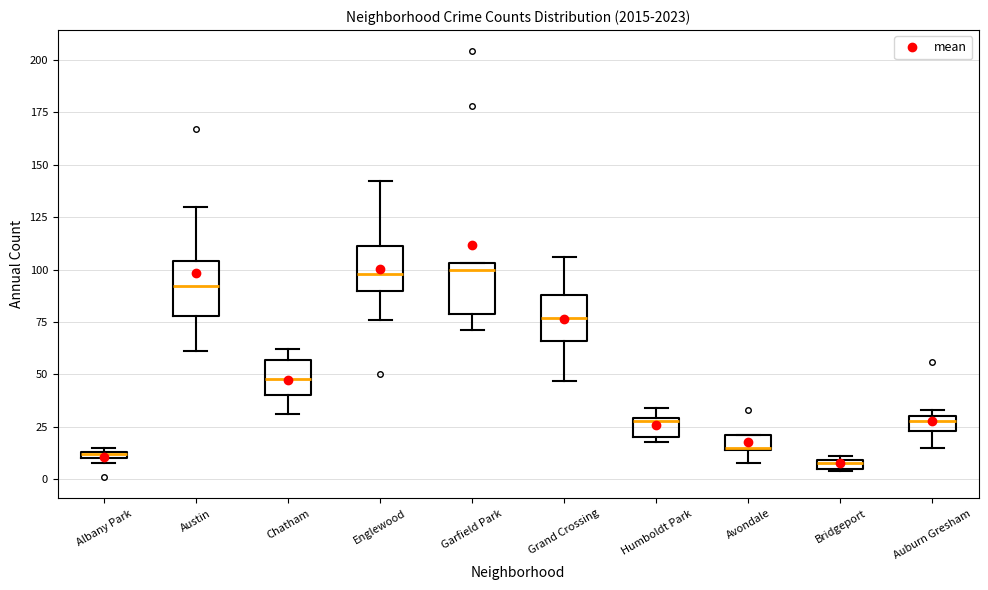

Where does the lower whisker of the box for Avondale end on the y-axis? The values are not printed on the chart, so give them approximately, as read against the axis.

10